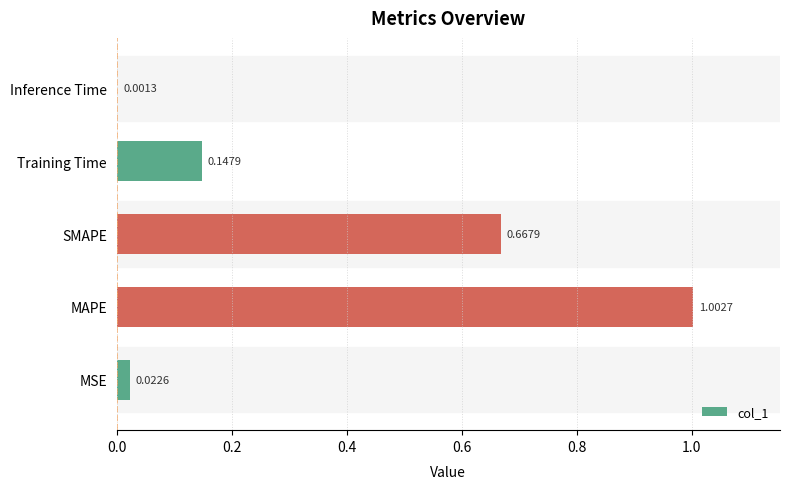

What is the sum of all values?

1.8